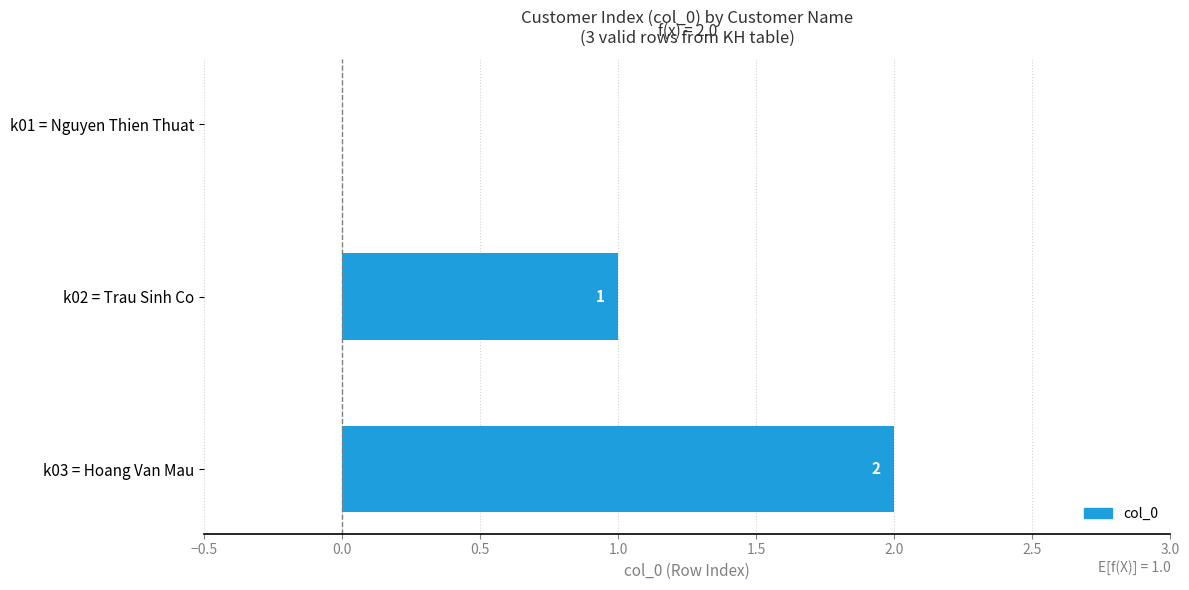

List the labels in order of value, largest first.

Hoang Van Mau, Trau Sinh Co, Nguyen Thien Thuat